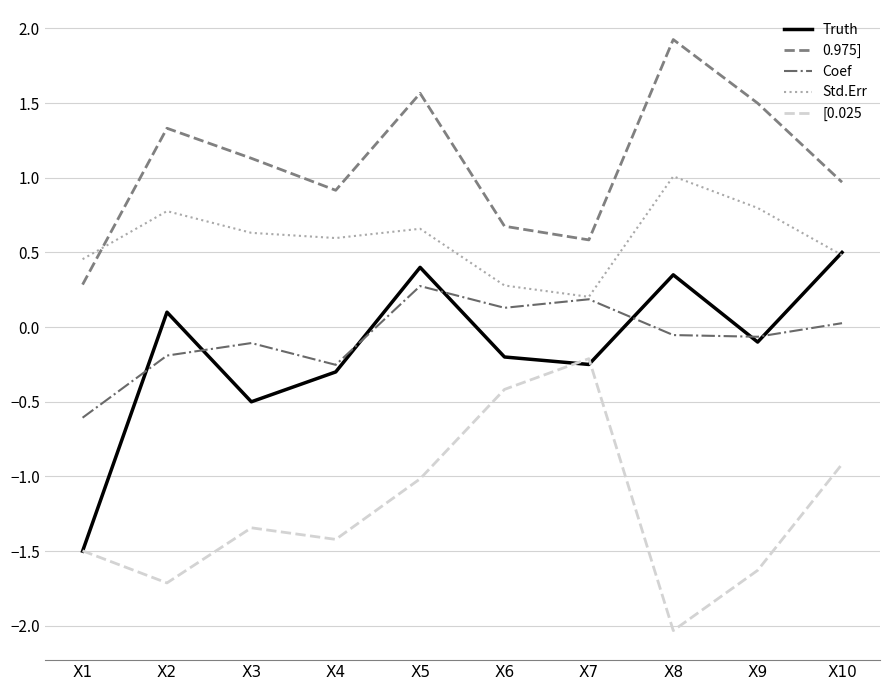

Which category has the highest value across all series?

X8